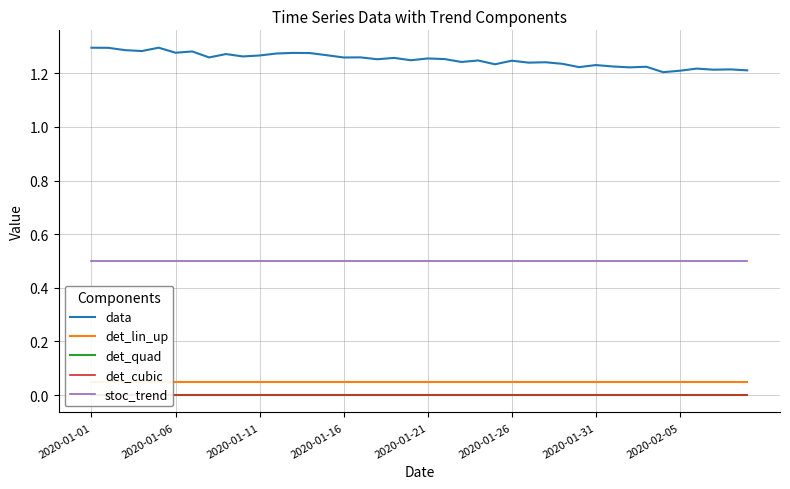

Which series has the largest total across all categories?

data